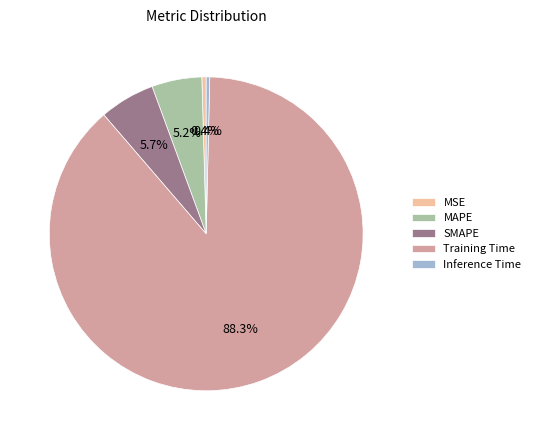

To the nearest percent, what portion does SMAPE represent?

6%